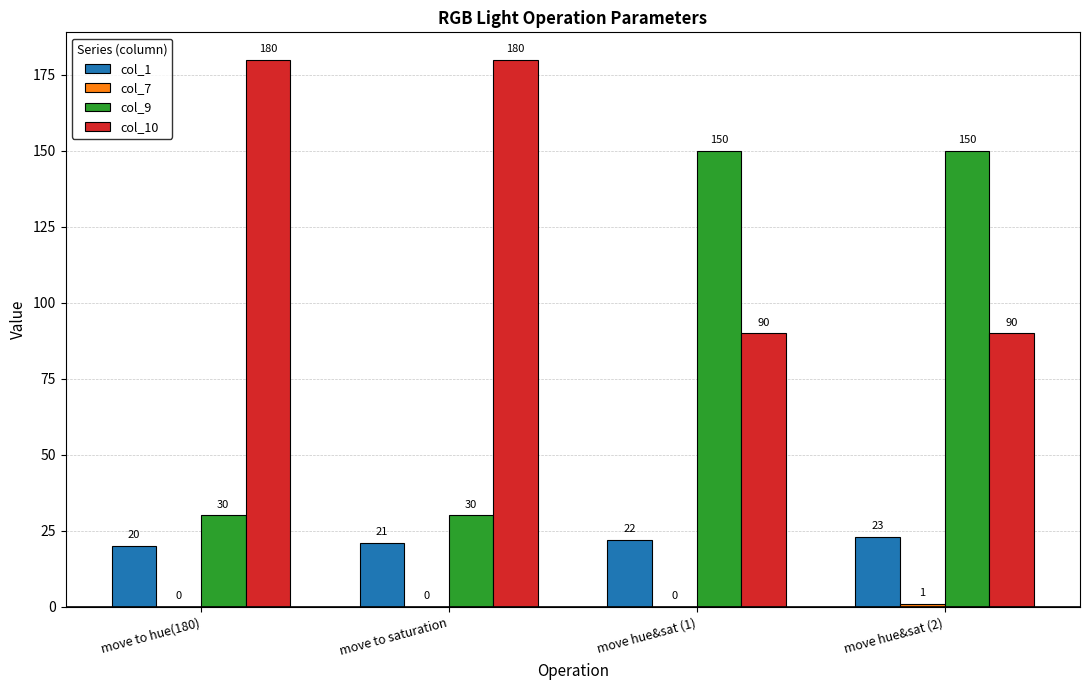

Which series has the largest total across all categories?

col_10